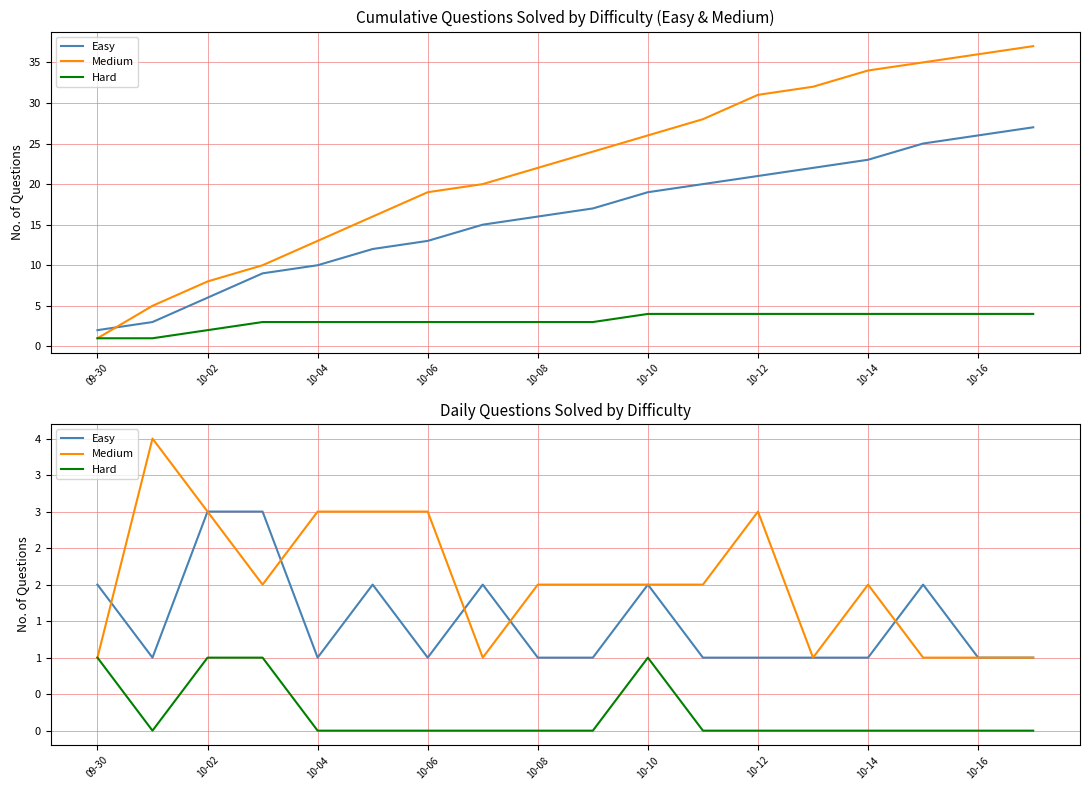

Reading right to left, list all the values displayed in this chart.

Easy: 1	1	2	1	1	1	1	2	1	1	2	1	2	1	3	3	1	2
Medium: 1	1	1	2	1	3	2	2	2	2	1	3	3	3	2	3	4	1
Hard: 0	0	0	0	0	0	0	1	0	0	0	0	0	0	1	1	0	1